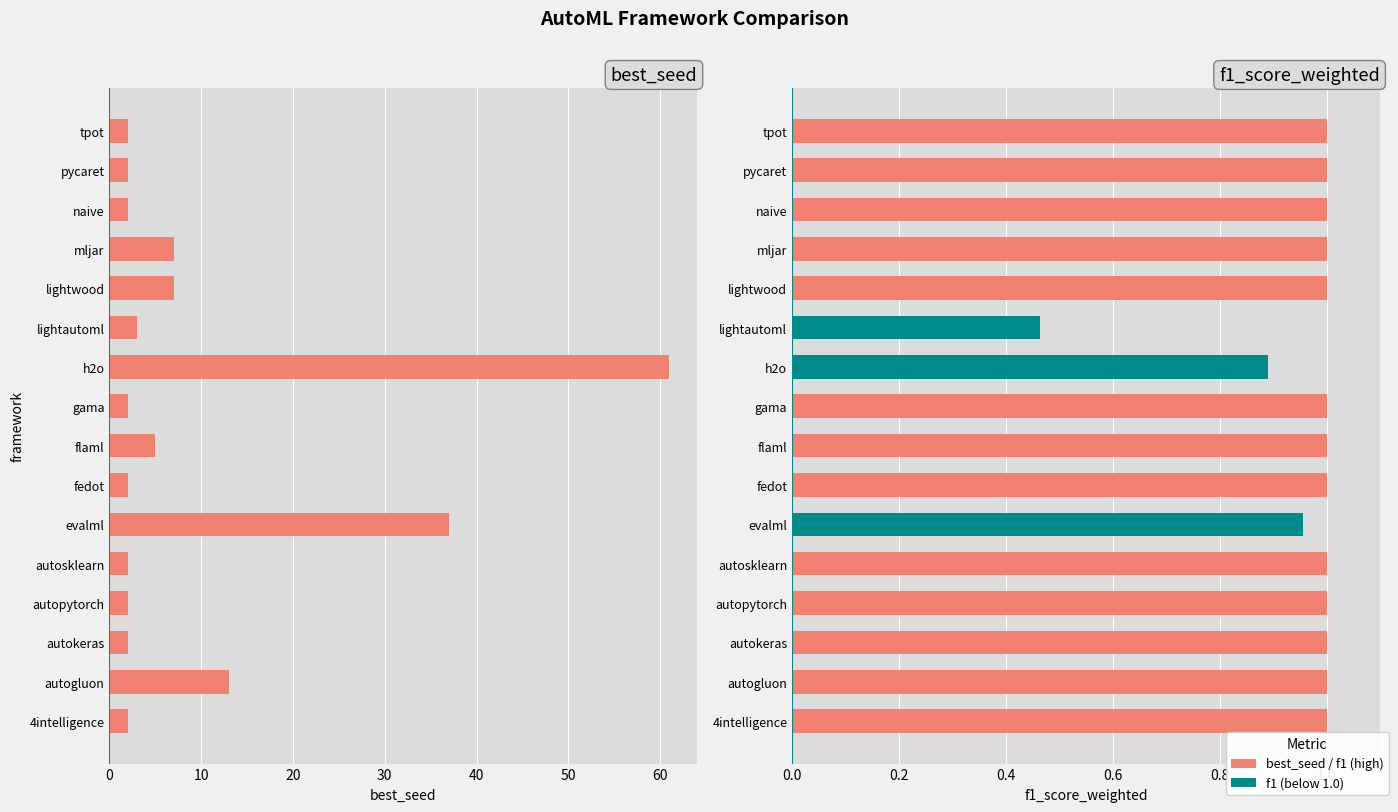

Between 60 and 11, which series saw the biggest shift?

best_seed